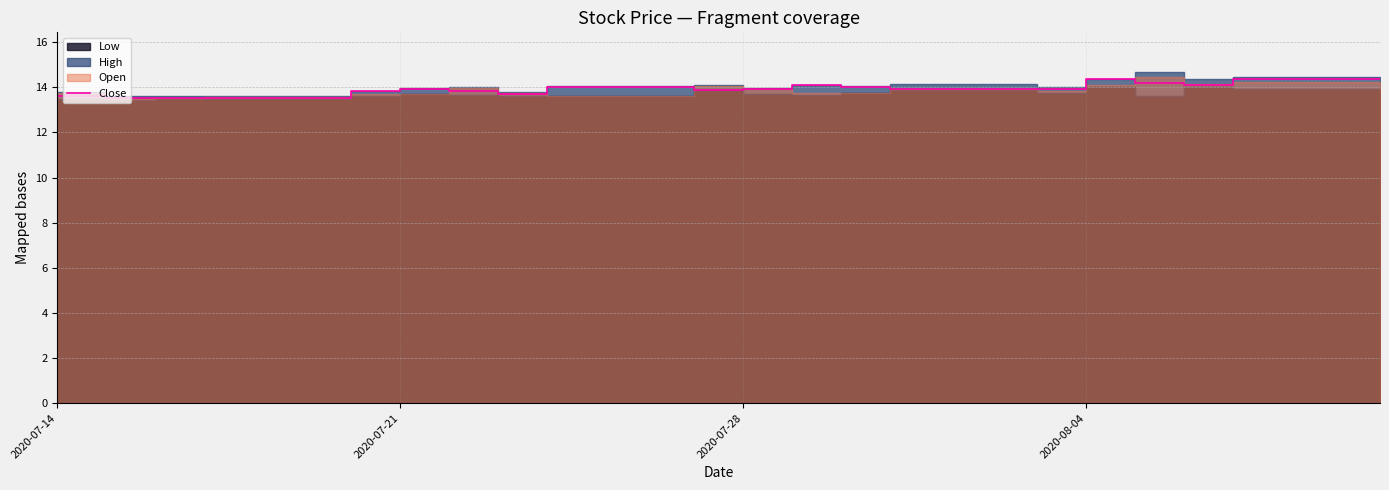

How many lines are shown in the chart?

1